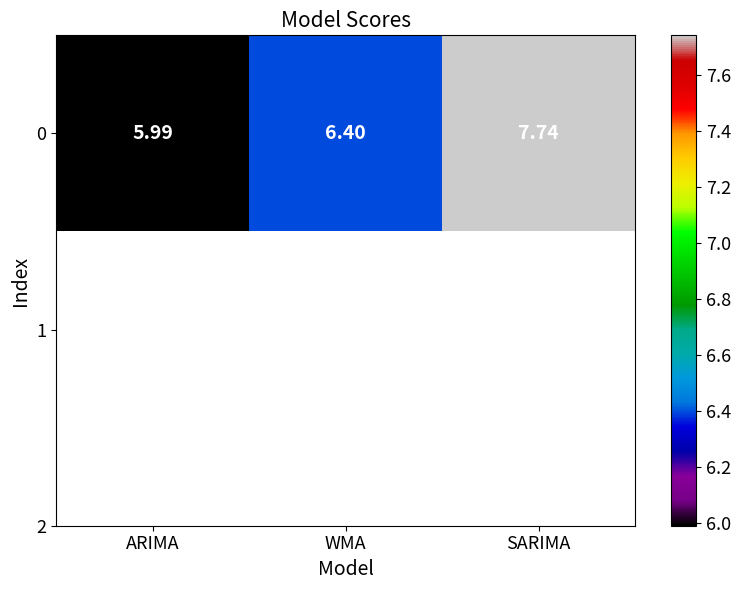

Read the value at SARIMA.

7.7